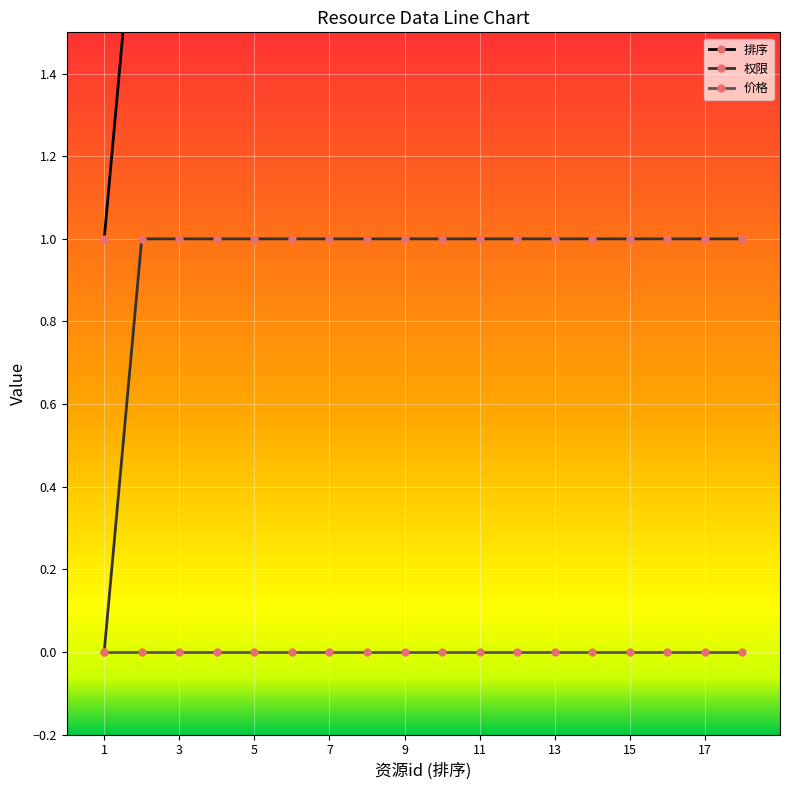

Is it true that 价格 equals 0 at 11?

True